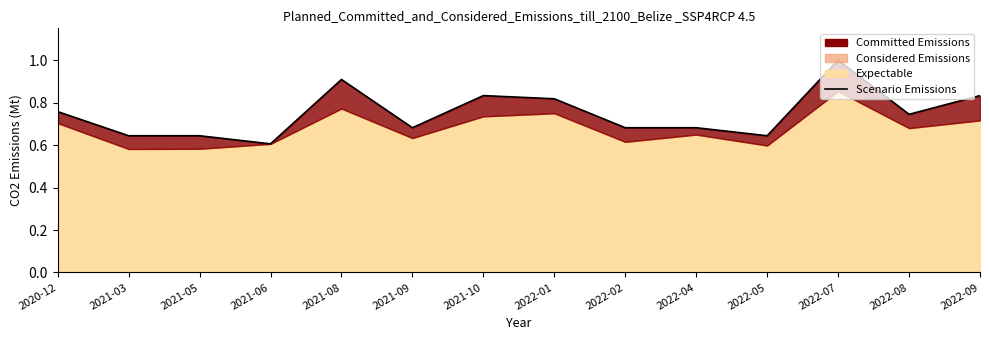

Rank the categories by value from lowest to highest.

2021-06, 2021-03, 2021-05, 2022-05, 2021-09, 2022-02, 2022-04, 2022-08, 2020-12, 2022-01, 2021-10, 2022-09, 2021-08, 2022-07